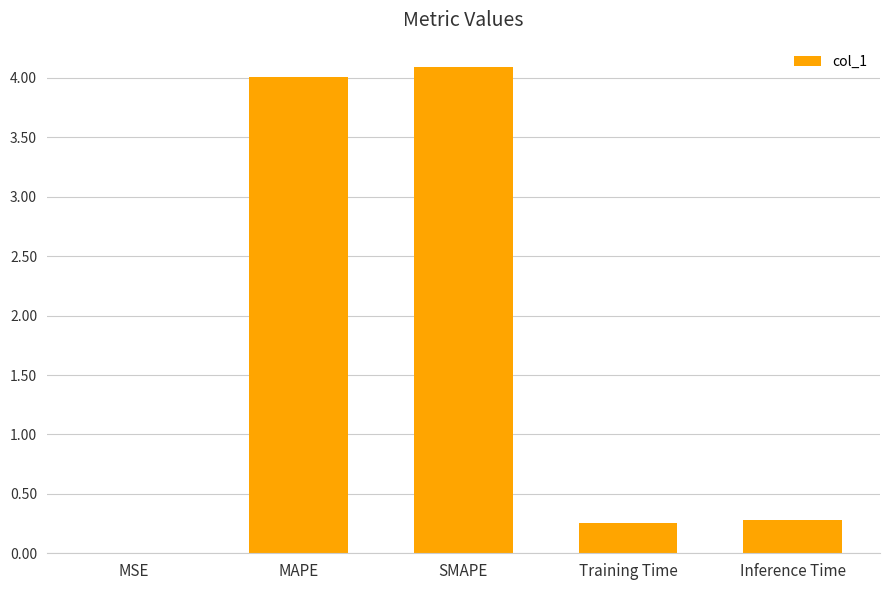

What is the change in value from SMAPE to Training Time?

-3.8